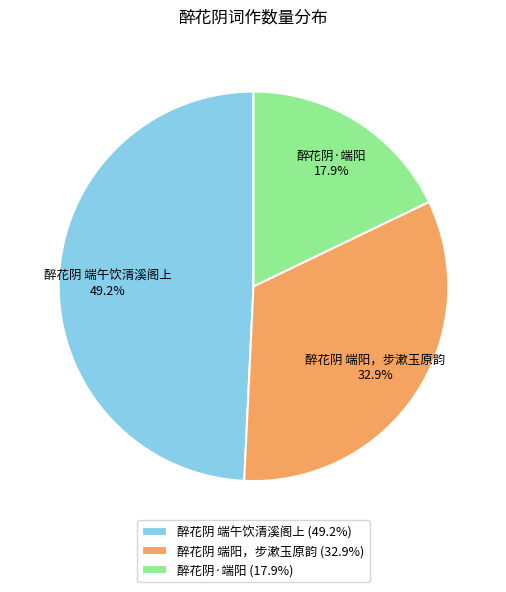

What percentage do 醉花阴·端阳 and 醉花阴 端阳，步漱玉原韵 together represent?

50.8%